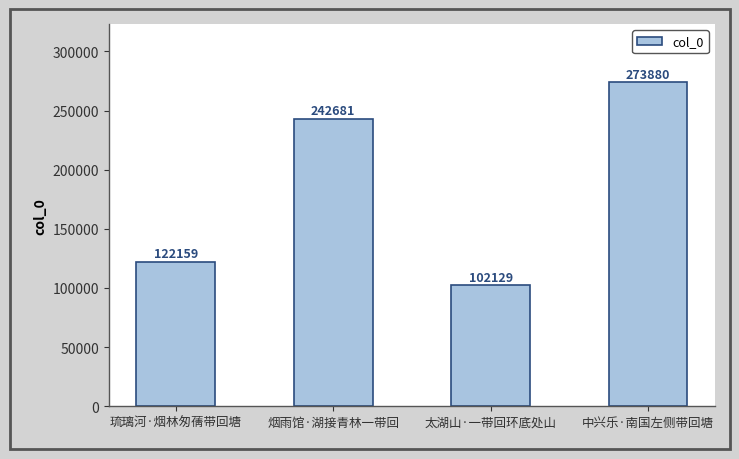

What is the difference between the maximum and minimum values?

171751